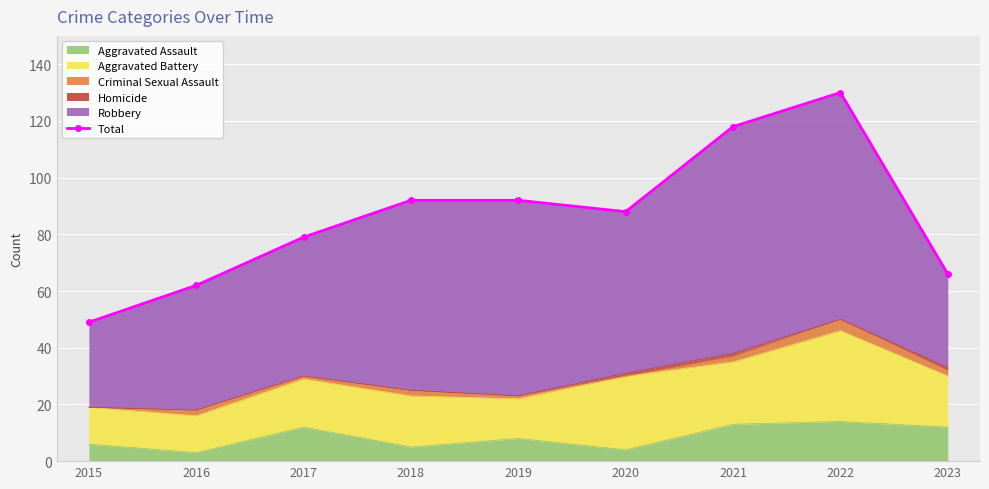

List the labels in order of value, smallest first.

2015, 2016, 2023, 2017, 2020, 2018, 2019, 2021, 2022